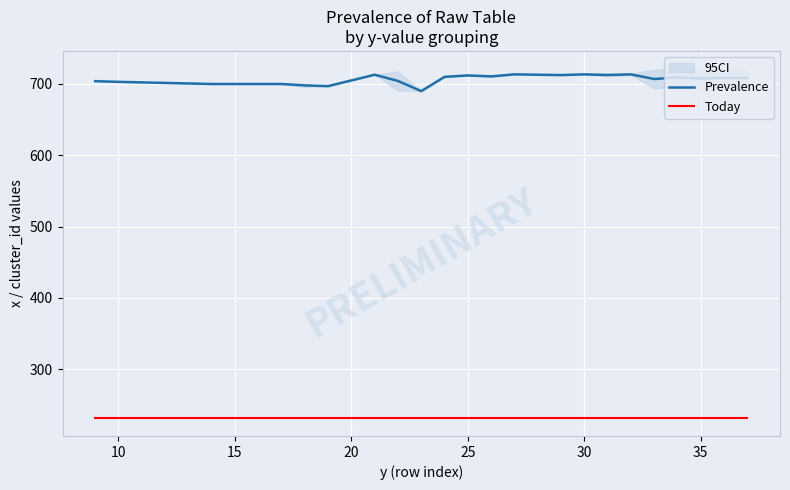

What is the total value across all series at 15?

931.0